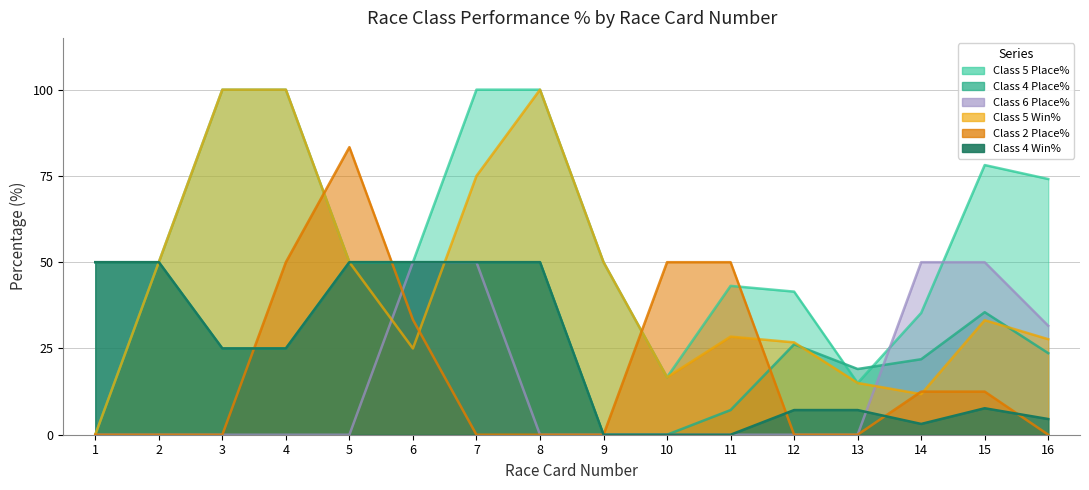

Which has a higher value, 16 or 10?

16